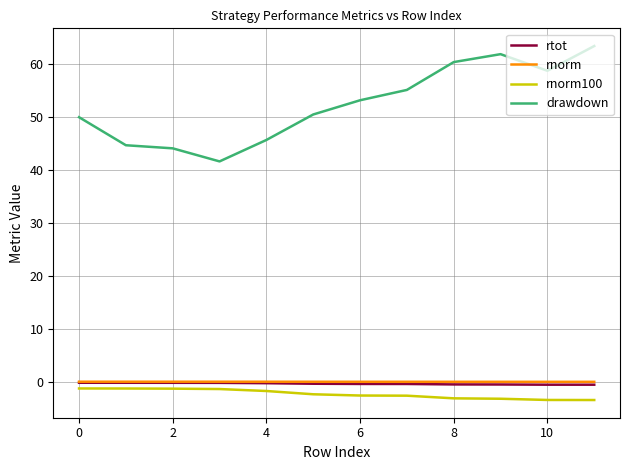

What are all the series names shown in the legend?

rtot, rnorm, rnorm100, drawdown